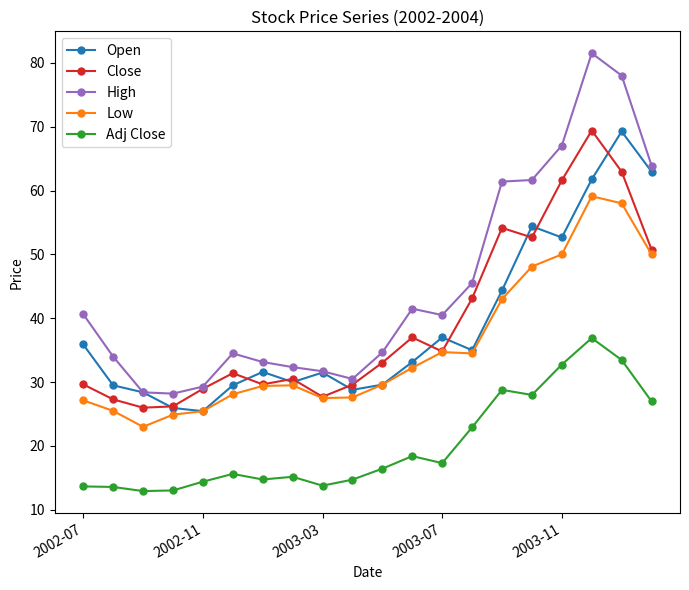

True or false: High has more than 1 interior local peaks.

True